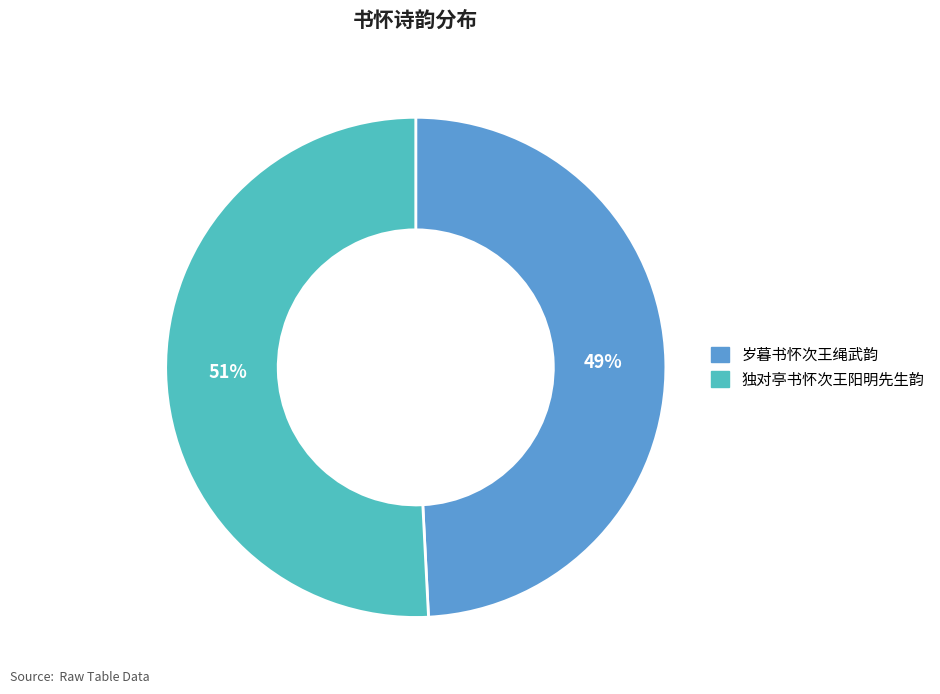

To the nearest percent, what portion does 岁暮书怀次王绳武韵 represent?

49%